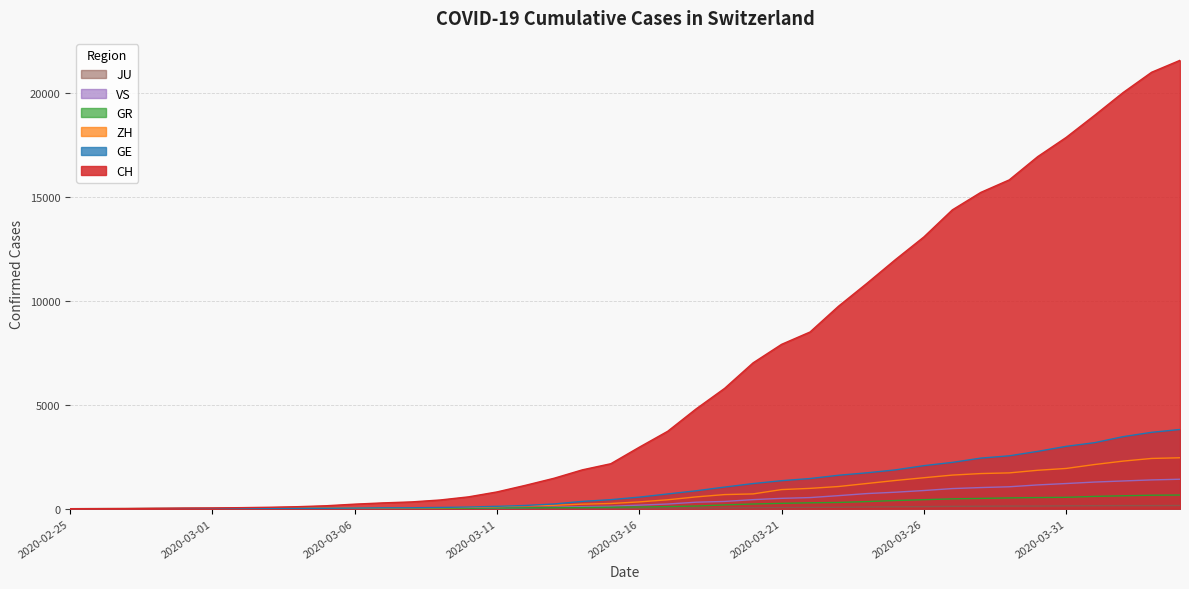

The value of CH at 2020-04-01 is 18934. True or false?

True